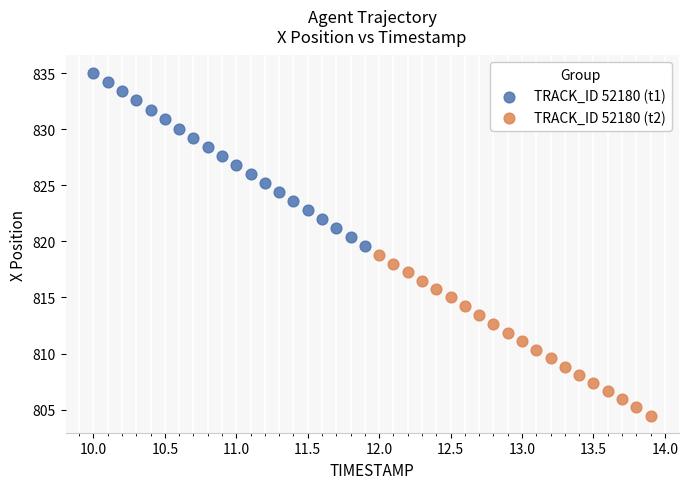

Which series reaches the maximum Y coordinate?

TRACK_ID 52180 (t1)